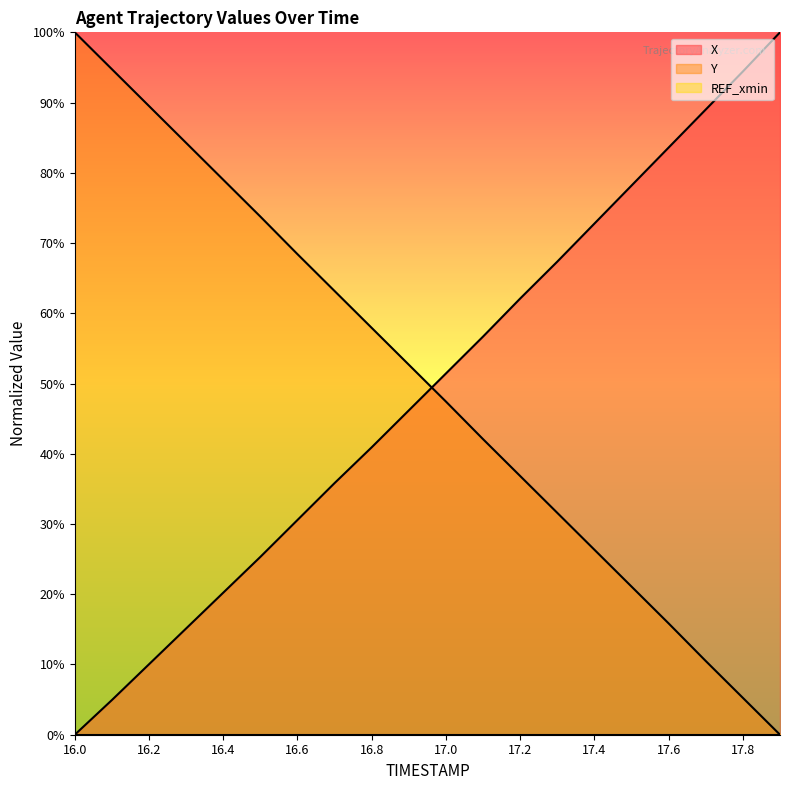

Rank the series at 17.2 from highest to lowest value.

X, Y